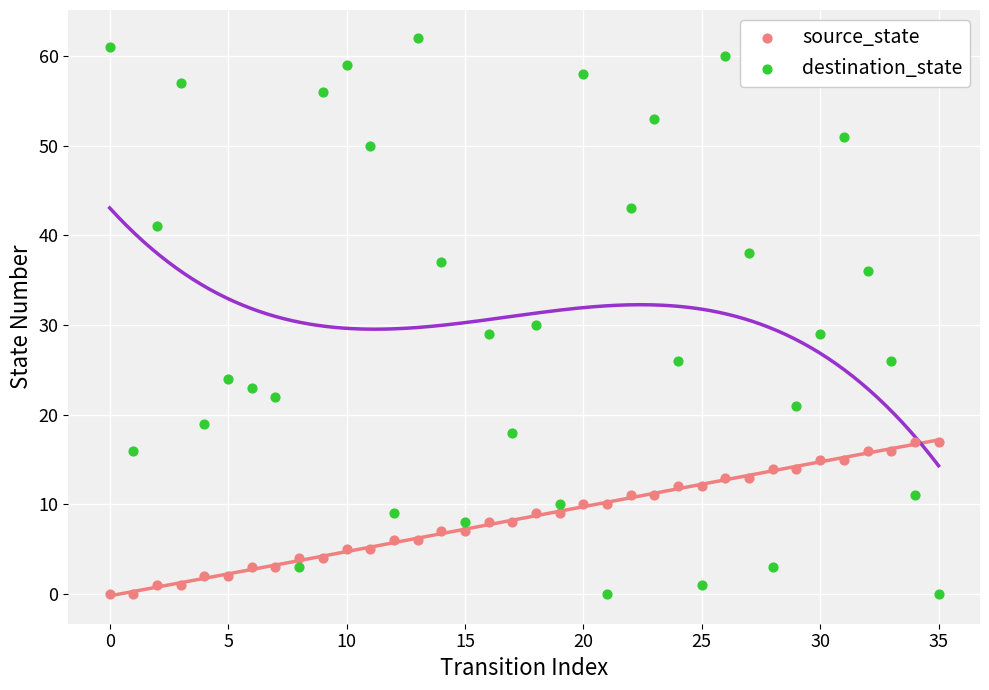

Across all series, what Y value is closest to 31?

30